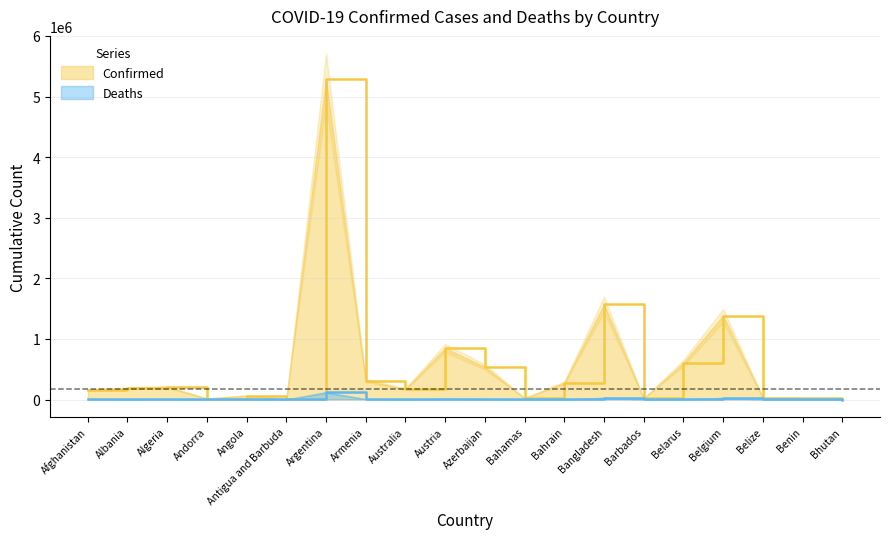

What is the average value of the Deaths series?

11120